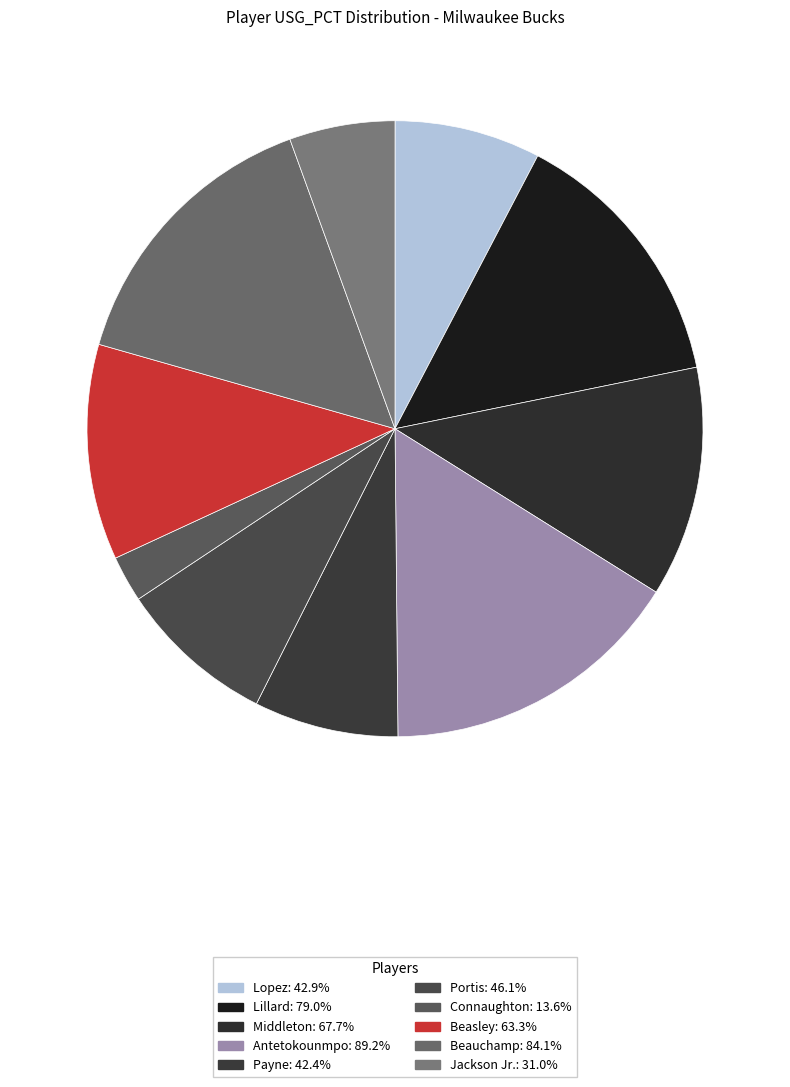

Does Beasley represent more than half of the total?

No